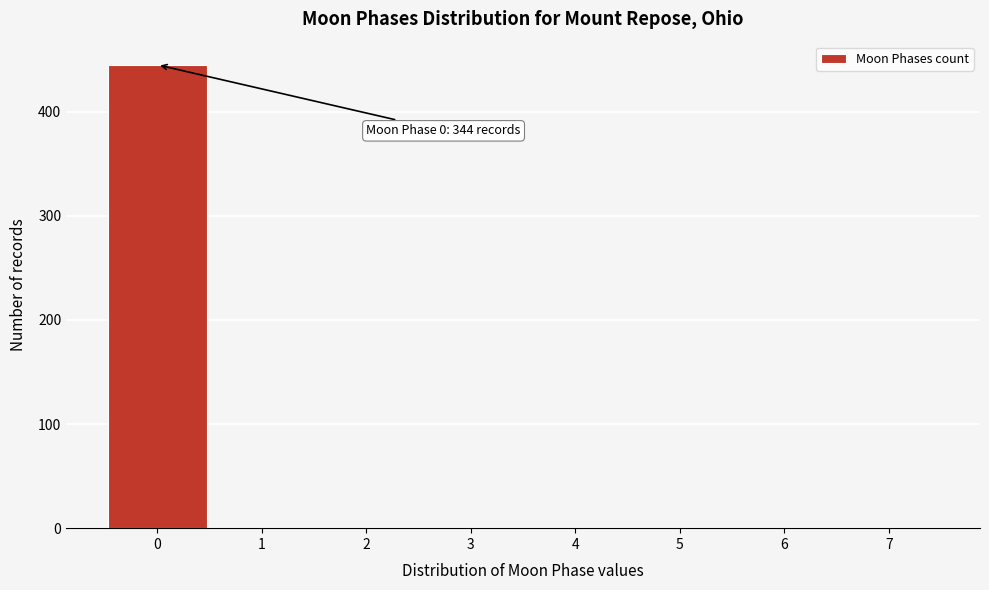

Which range on the x-axis has the tallest bar?

-0.5 to 0.5